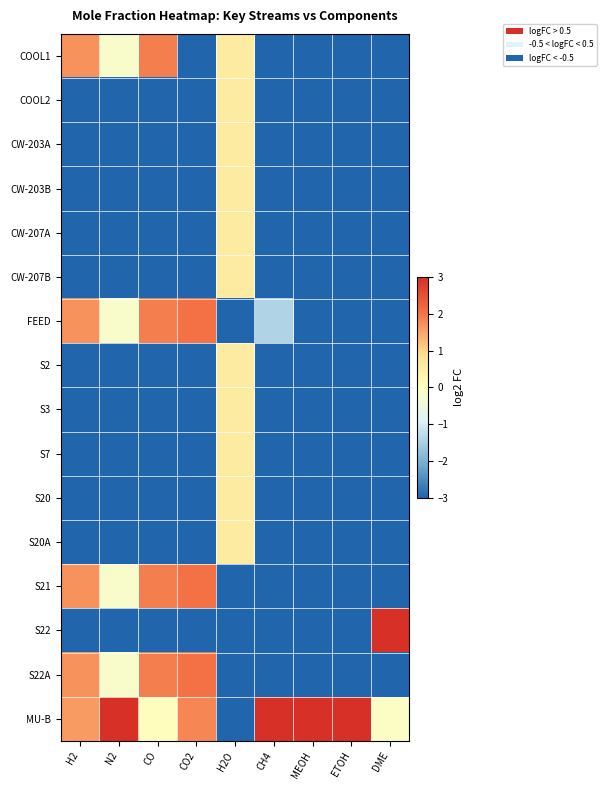

Reading right to left, what are all the values shown in this chart?

COOL1: DME=-16.0	ETOH=-11.9	MEOH=-11.5	CH4=-15.3	H2O=0.5	CO2=-14.1	CO=1.9	N2=-0.2	H2=1.7
COOL2: DME=-16.0	ETOH=-11.9	MEOH=-11.5	CH4=-15.3	H2O=0.5	CO2=-14.1	CO=-15.9	N2=-11.9	H2=-17.7
CW-203A: DME=-16.0	ETOH=-11.9	MEOH=-11.5	CH4=-15.3	H2O=0.5	CO2=-14.1	CO=-15.9	N2=-11.9	H2=-17.7
CW-203B: DME=-16.0	ETOH=-11.9	MEOH=-11.5	CH4=-15.3	H2O=0.5	CO2=-14.1	CO=-15.9	N2=-11.9	H2=-17.7
CW-207A: DME=-16.0	ETOH=-11.9	MEOH=-11.5	CH4=-15.3	H2O=0.5	CO2=-14.1	CO=-15.9	N2=-11.9	H2=-17.7
CW-207B: DME=-16.0	ETOH=-11.9	MEOH=-11.5	CH4=-15.3	H2O=0.5	CO2=-14.1	CO=-15.9	N2=-11.9	H2=-17.7
FEED: DME=-16.0	ETOH=-11.9	MEOH=-3.7	CH4=-1.4	H2O=-8.1	CO2=2.1	CO=1.9	N2=-0.2	H2=1.7
S2: DME=-16.0	ETOH=-11.9	MEOH=-11.5	CH4=-15.3	H2O=0.5	CO2=-14.1	CO=-15.9	N2=-11.9	H2=-17.7
S3: DME=-16.0	ETOH=-11.9	MEOH=-11.5	CH4=-15.3	H2O=0.5	CO2=-14.1	CO=-15.9	N2=-11.9	H2=-17.7
S7: DME=-16.0	ETOH=-11.9	MEOH=-11.5	CH4=-15.3	H2O=0.5	CO2=-14.1	CO=-15.9	N2=-11.9	H2=-17.7
S20: DME=-16.0	ETOH=-11.9	MEOH=-11.5	CH4=-15.3	H2O=0.5	CO2=-14.1	CO=-15.9	N2=-11.9	H2=-17.7
S20A: DME=-16.0	ETOH=-11.9	MEOH=-11.5	CH4=-15.3	H2O=0.5	CO2=-14.1	CO=-15.9	N2=-11.9	H2=-17.7
S21: DME=-16.0	ETOH=-11.9	MEOH=-11.5	CH4=-3.7	H2O=-10.8	CO2=2.1	CO=1.9	N2=-0.2	H2=1.7
S22: DME=3.9	ETOH=-11.9	MEOH=-11.5	CH4=-15.3	H2O=-19.4	CO2=-14.1	CO=-15.9	N2=-11.9	H2=-17.7
S22A: DME=-16.0	ETOH=-11.9	MEOH=-11.5	CH4=-3.7	H2O=-10.8	CO2=2.1	CO=1.9	N2=-0.2	H2=1.7
MU-B: DME=-0.1	ETOH=4.0	MEOH=4.0	CH4=4.0	H2O=-11.4	CO2=1.8	CO=0.0	N2=3.6	H2=1.6